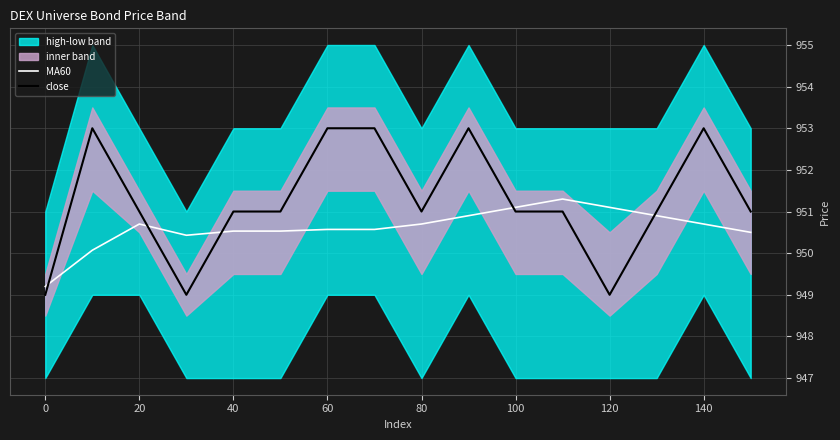

True or false: close and MA60 intersect in this chart.

True